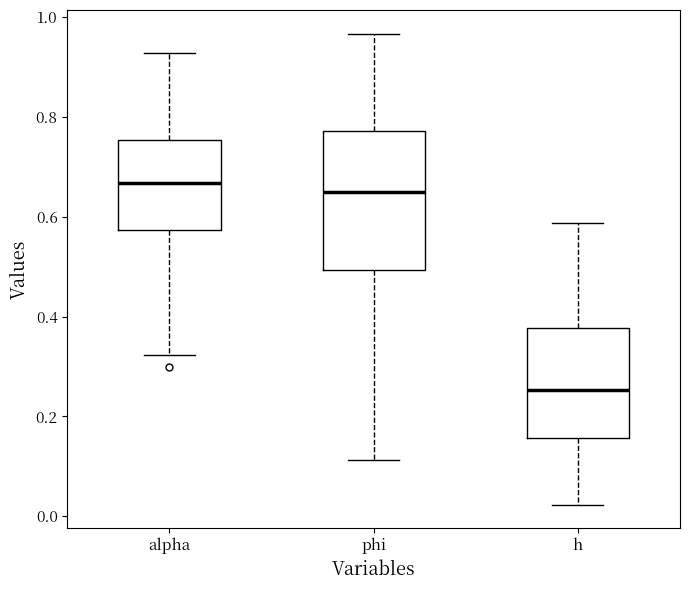

Which box is the tallest, from its lower edge to its upper edge?

phi